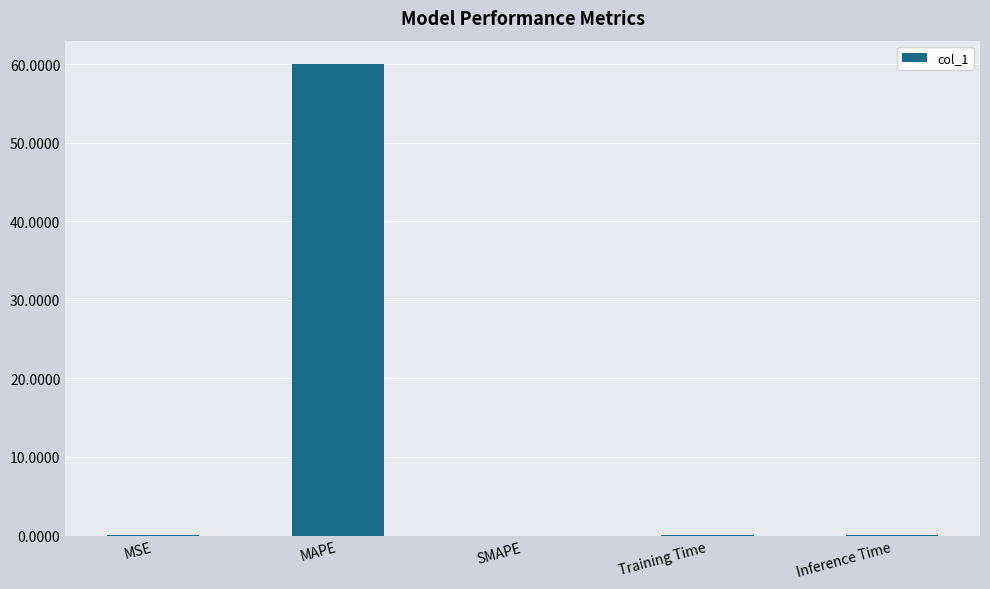

Which has a higher value, Training Time or MAPE?

MAPE